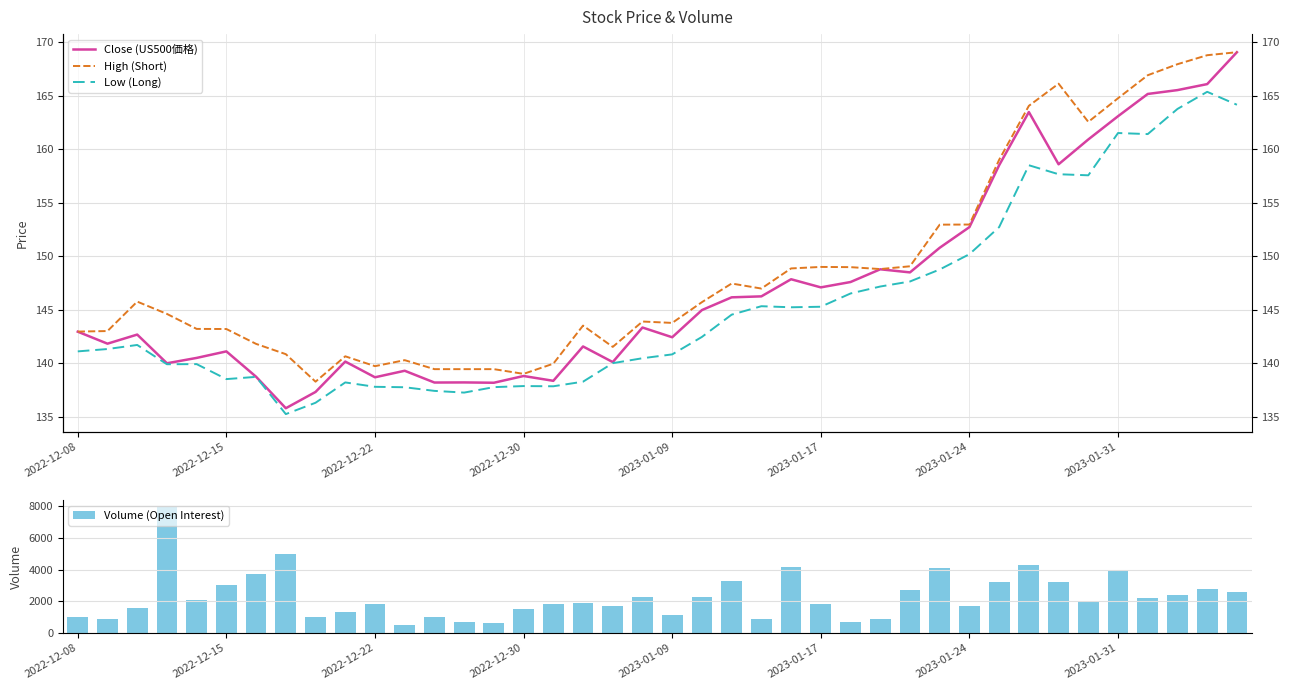

What is the difference between the maximum and second lowest values in the Volume (Open Interest) series?

7400